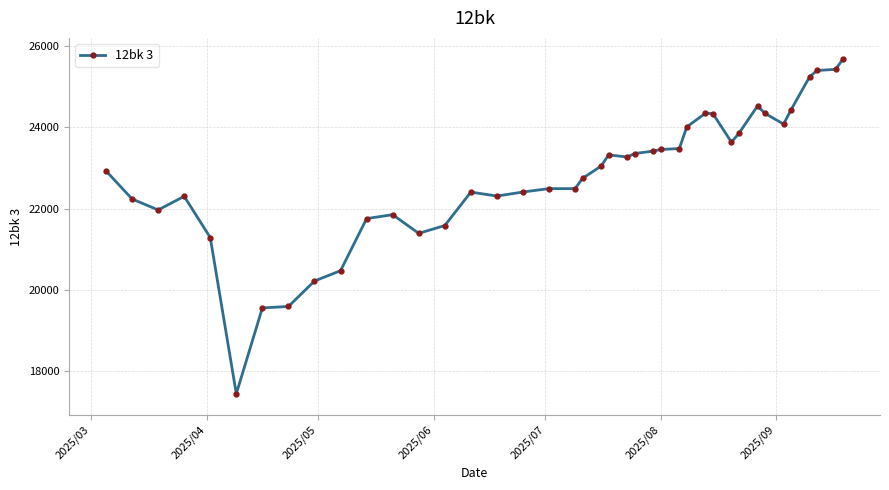

What is the value of the 11th point from the left?

21751